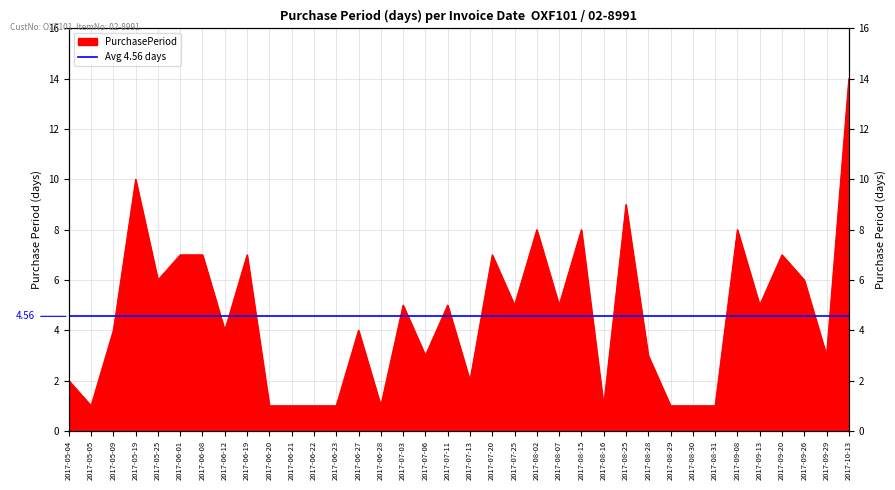

List the labels in order of value, largest first.

2017-10-13, 2017-05-19, 2017-08-25, 2017-08-02, 2017-08-15, 2017-09-08, 2017-06-01, 2017-06-08, 2017-06-19, 2017-07-20, 2017-09-20, 2017-05-25, 2017-09-26, 2017-07-03, 2017-07-11, 2017-07-25, 2017-08-07, 2017-09-13, 2017-05-09, 2017-06-12, 2017-06-27, 2017-07-06, 2017-08-28, 2017-09-29, 2017-05-04, 2017-07-13, 2017-05-05, 2017-06-20, 2017-06-21, 2017-06-22, 2017-06-23, 2017-06-28, 2017-08-16, 2017-08-29, 2017-08-30, 2017-08-31